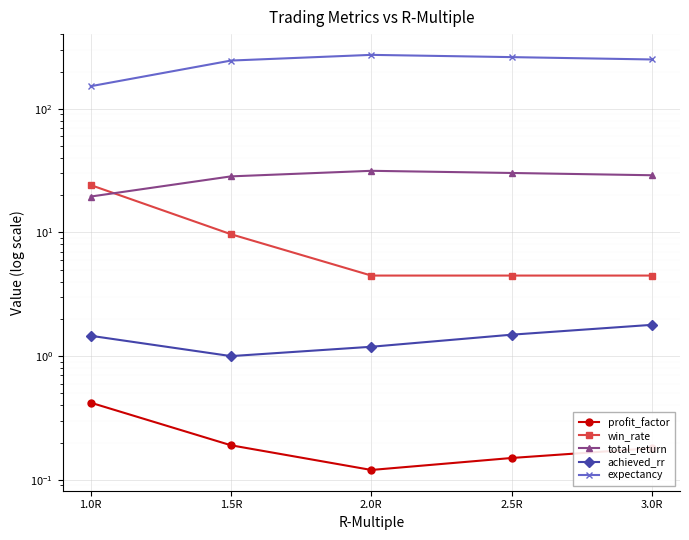

What is the difference between the maximum and second lowest values in the expectancy series?

27.4